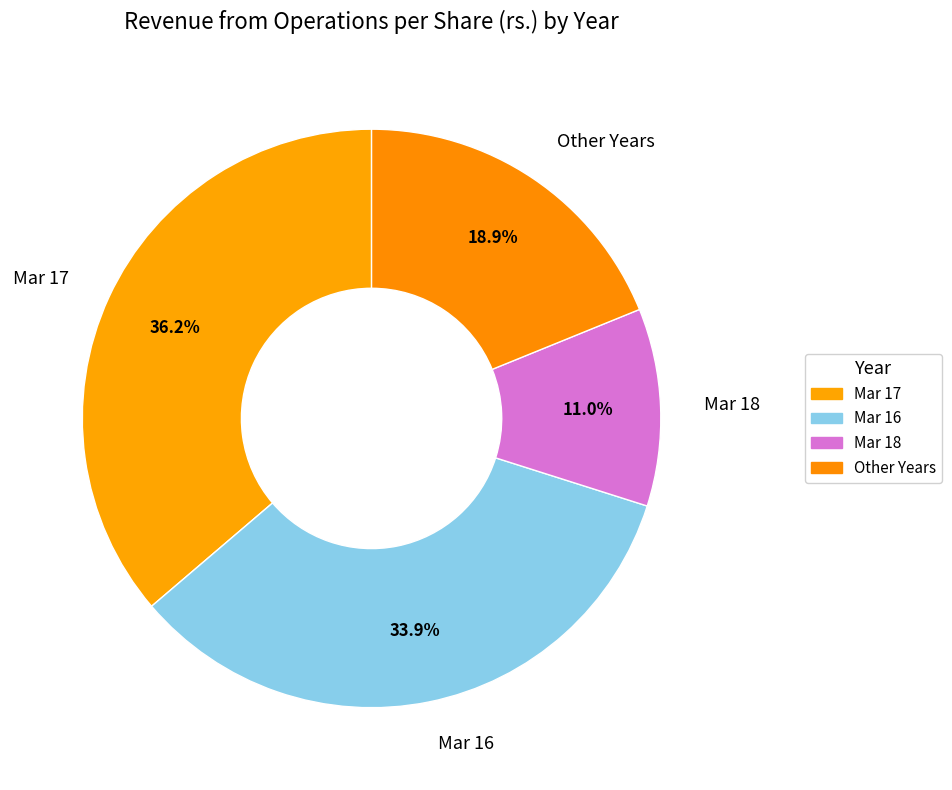

To the nearest percent, what is the difference between the largest and smallest slice percentages?

25%